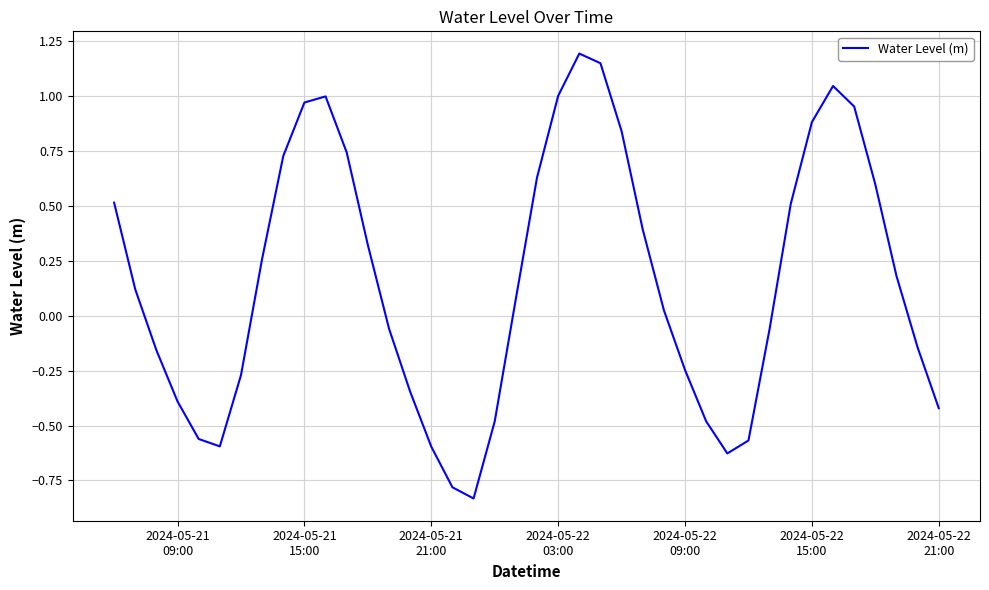

What is the maximum value shown in the chart?

1.2